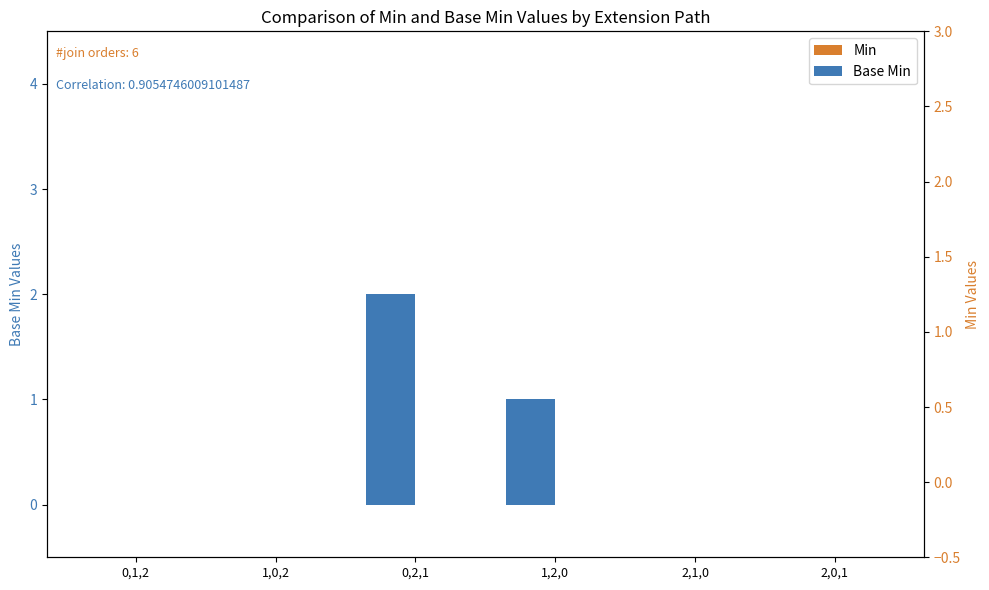

Which has a higher value, 0,2,1 or 1,0,2?

0,2,1